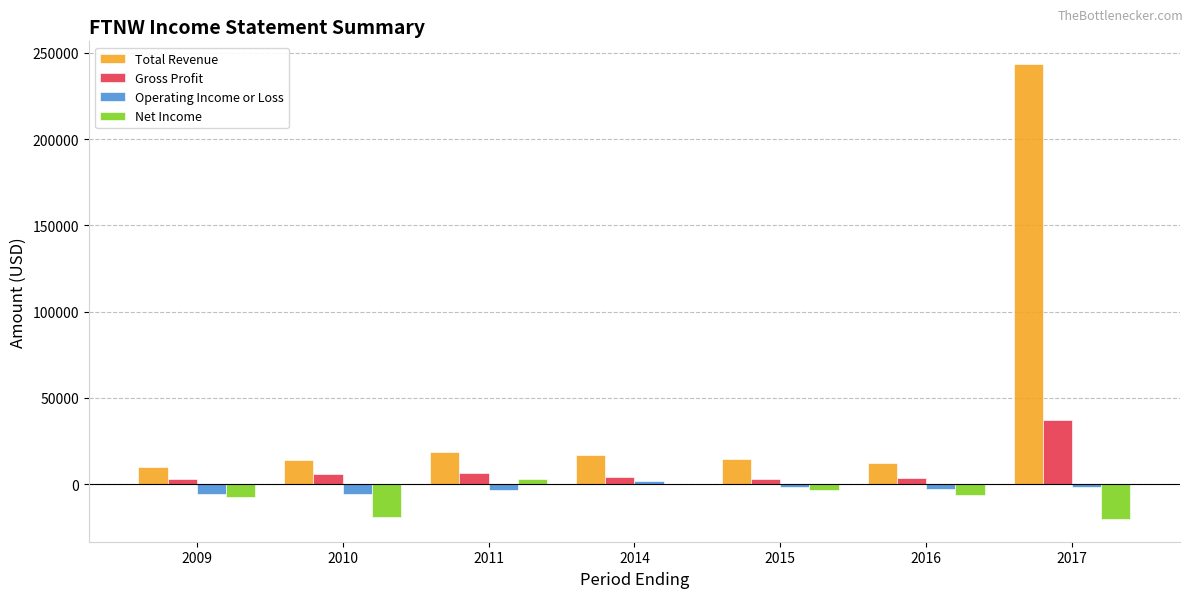

Which series has the widest spread of values?

Total Revenue